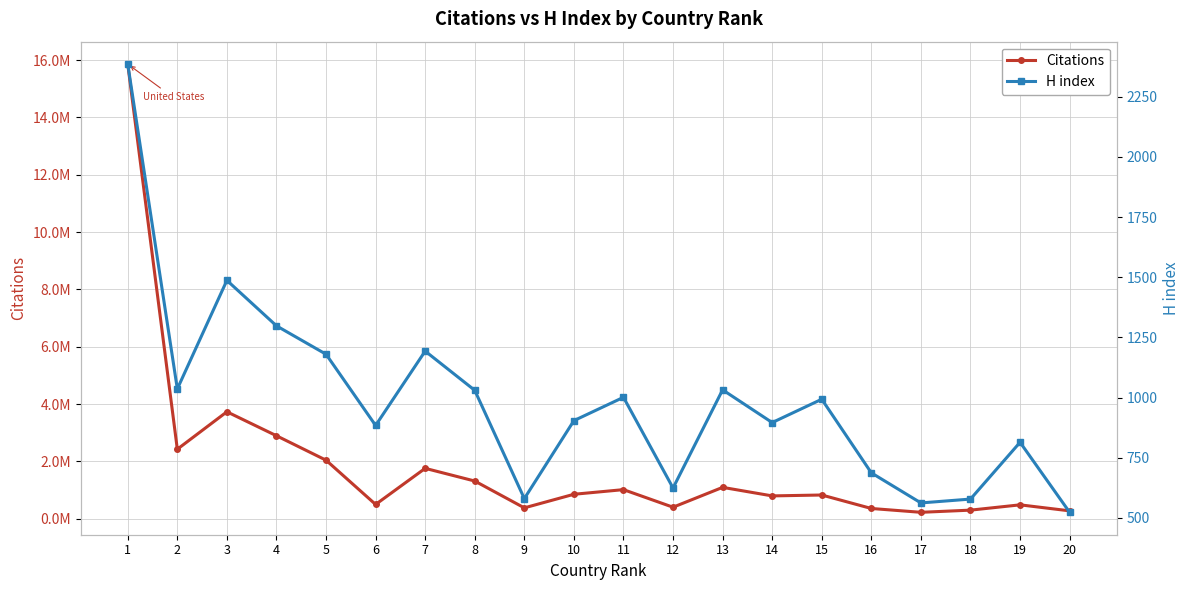

How many values in the H index series are below 993?

10